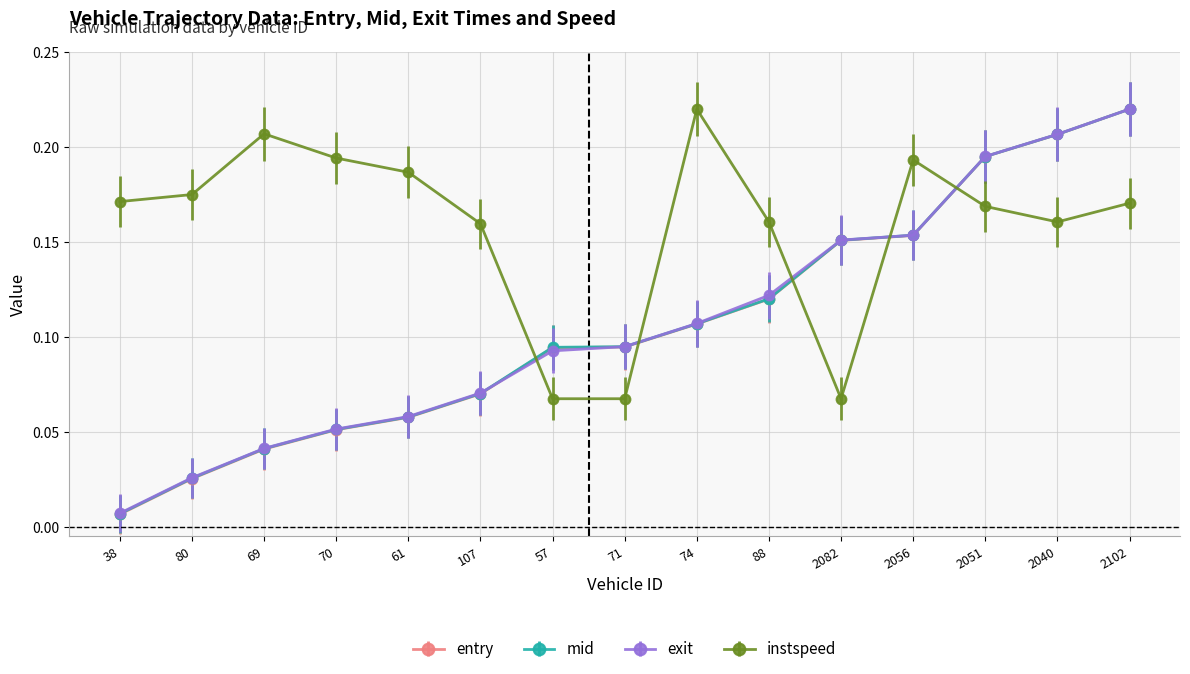

Which category has the highest value in the exit series?

2102